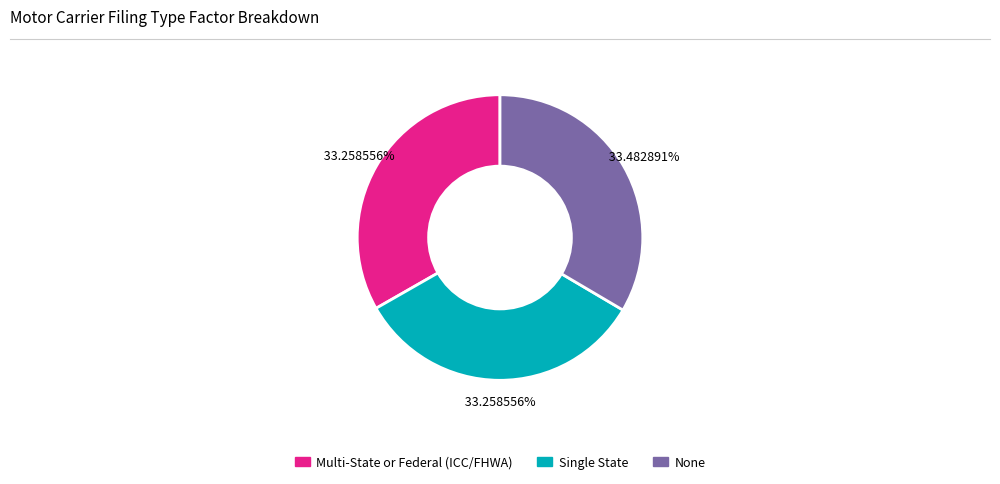

How many slices are in this pie chart?

3